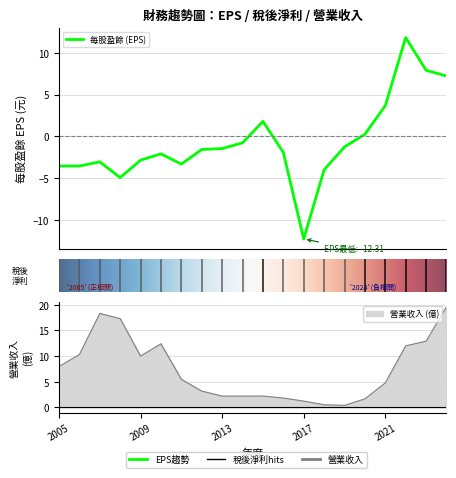

What is the minimum value shown in the chart?

-12.3